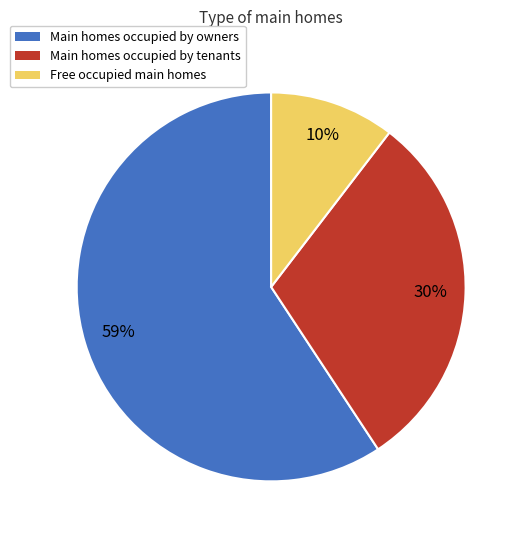

Is there a majority slice in this chart?

Yes